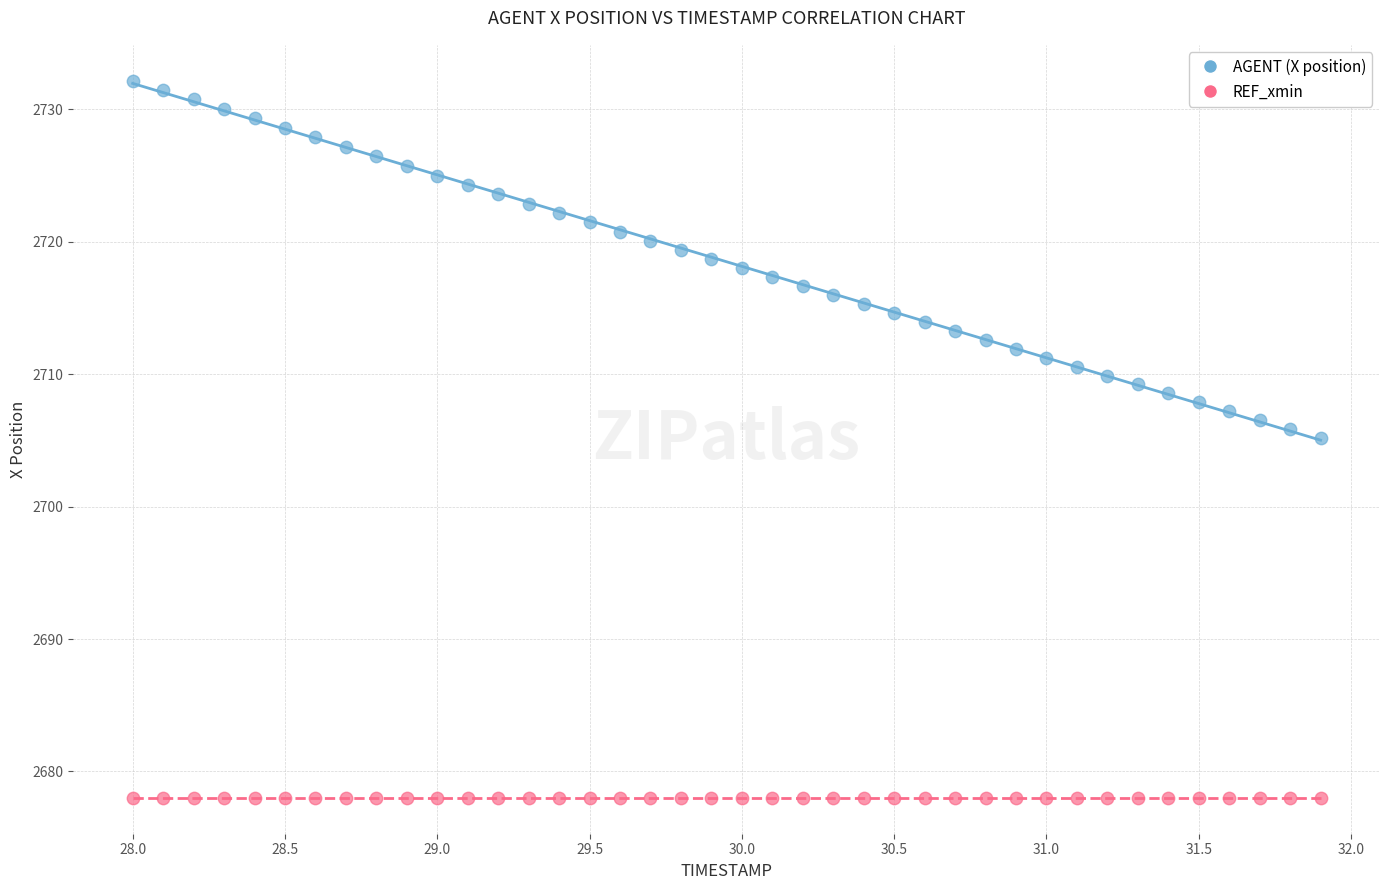

Which series reaches the maximum Y coordinate?

AGENT (X position)